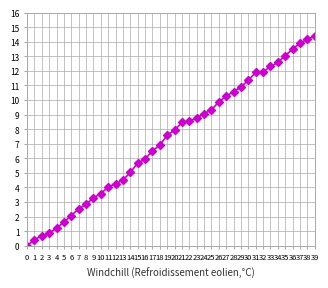

What is the greatest value displayed?

14.4